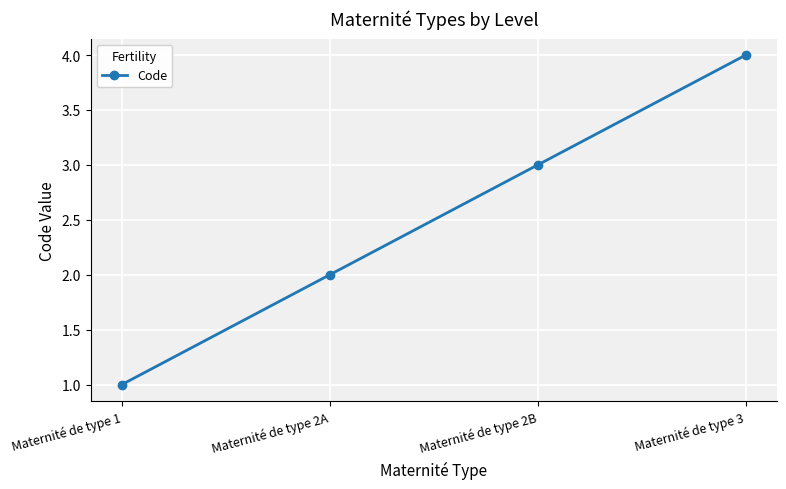

How many lines are shown in the chart?

1